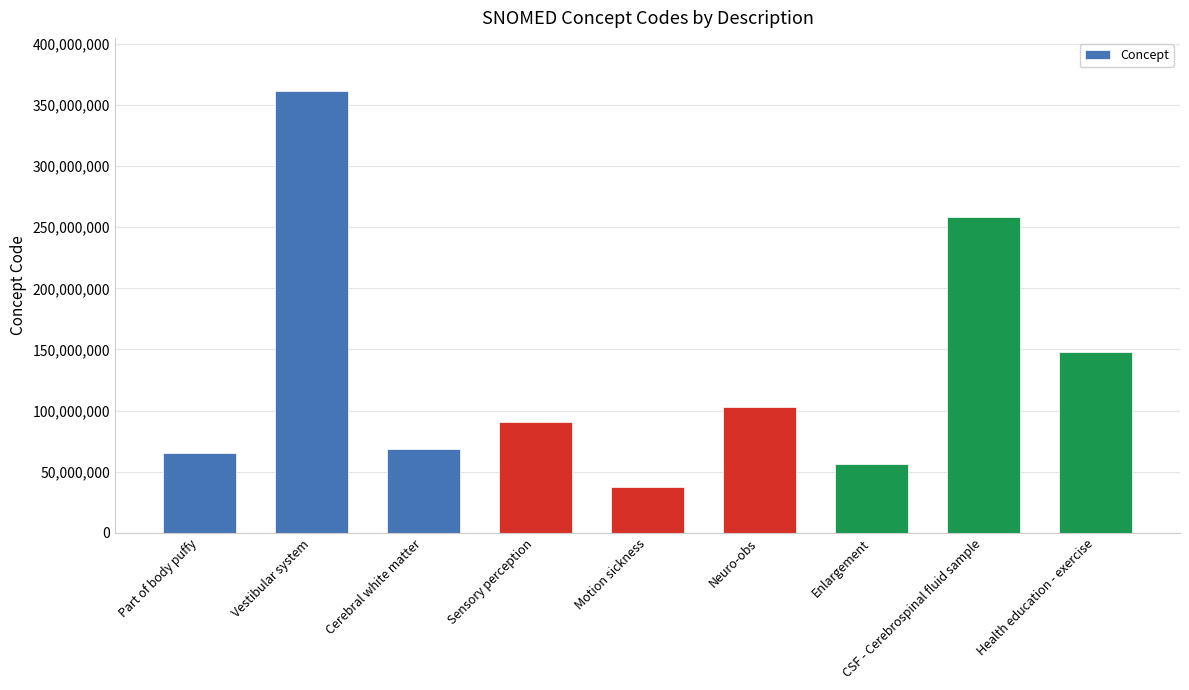

What position from the left is Vestibular system?

2